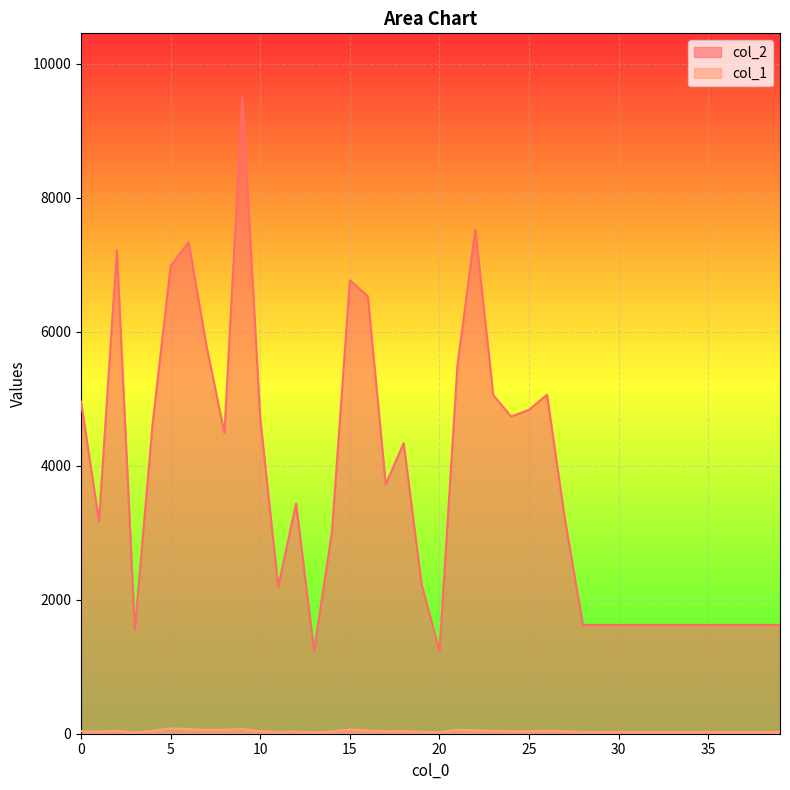

What value does the col_2 series have at 14, to the nearest 50?

3000